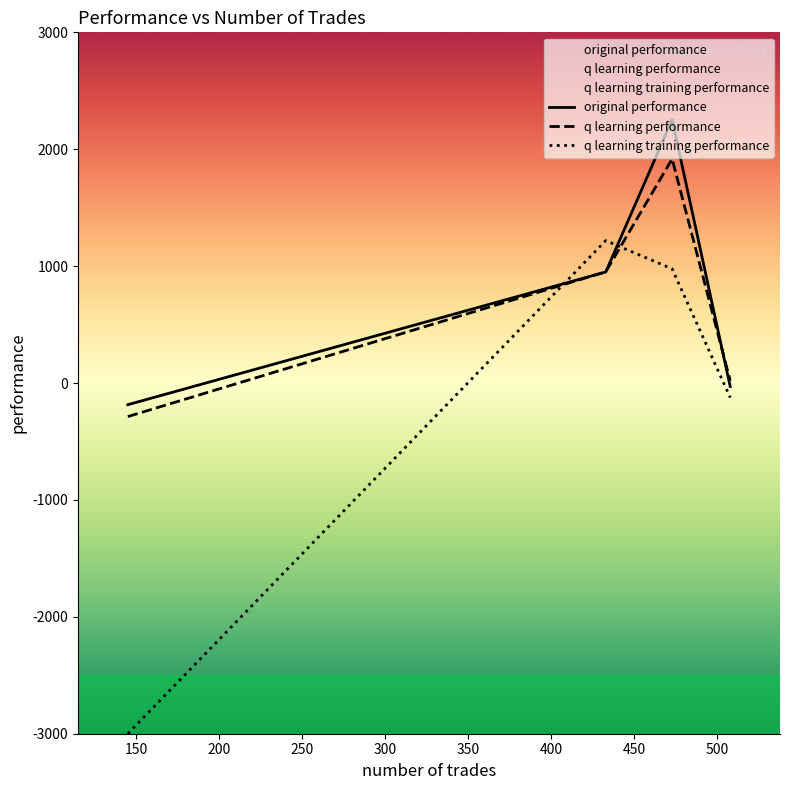

True or false: q learning training performance and original performance cross at least once.

True